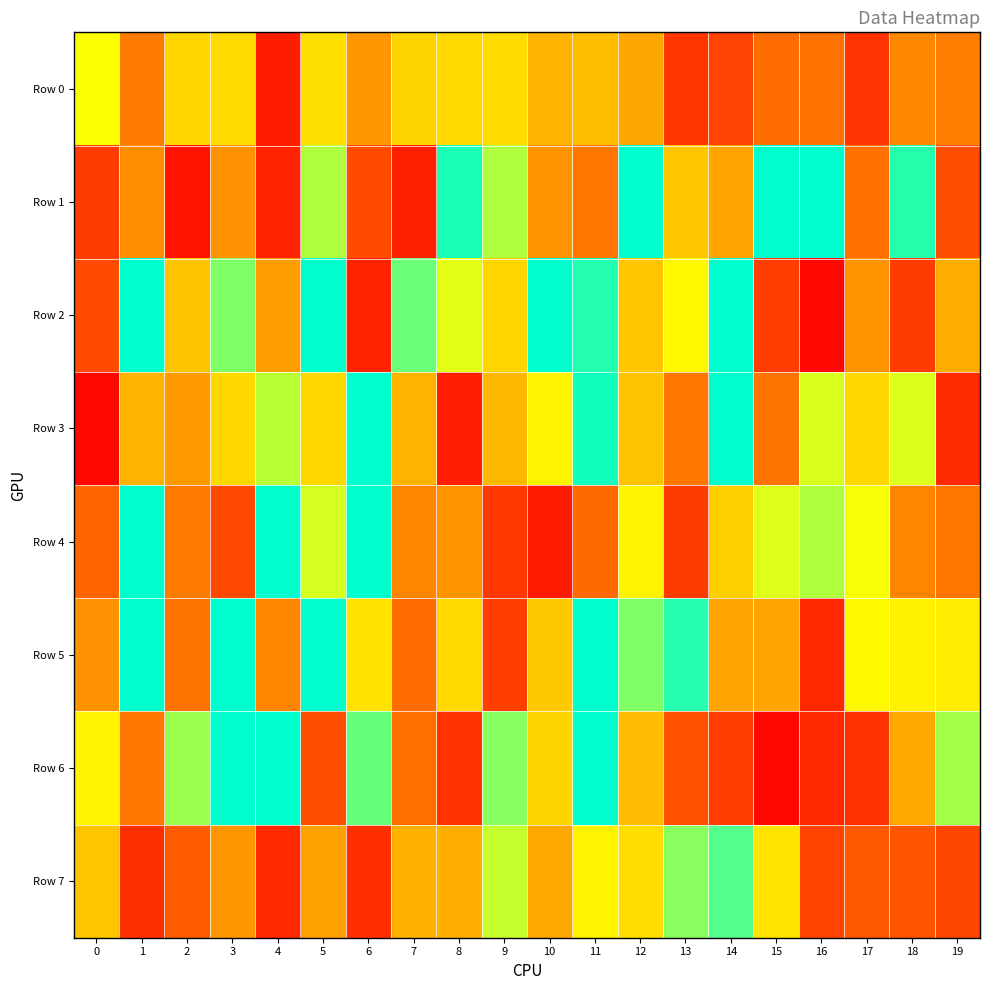

Which series has the widest spread of values?

Row 6